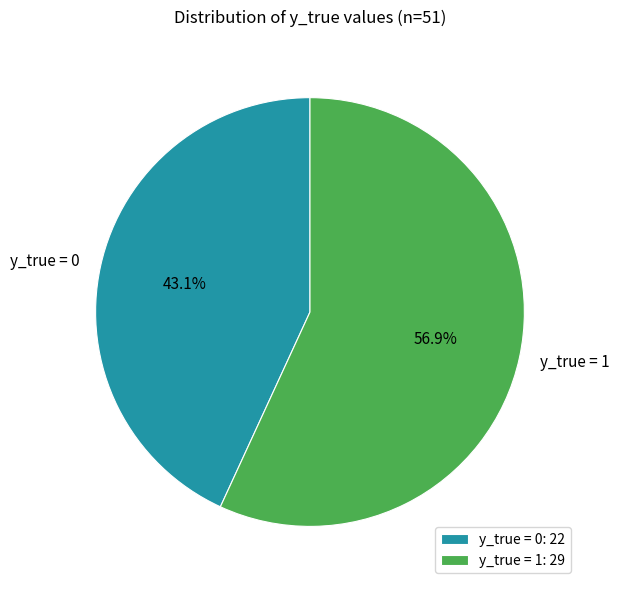

To the nearest percent, what is the average slice percentage?

50%